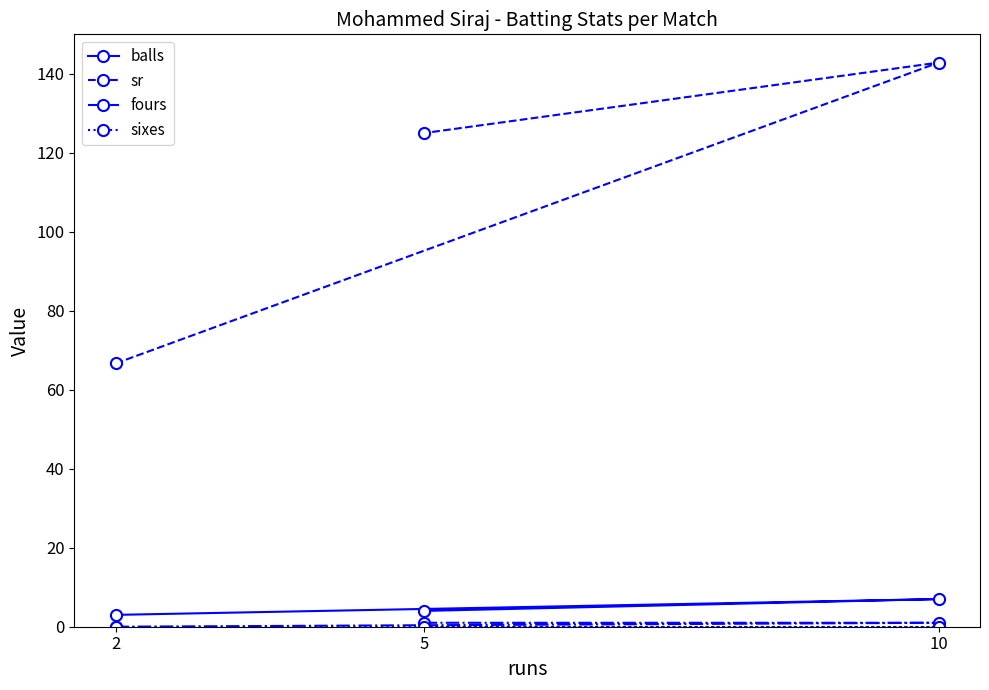

Rank the series at 2 from lowest to highest value.

fours, sixes, balls, sr